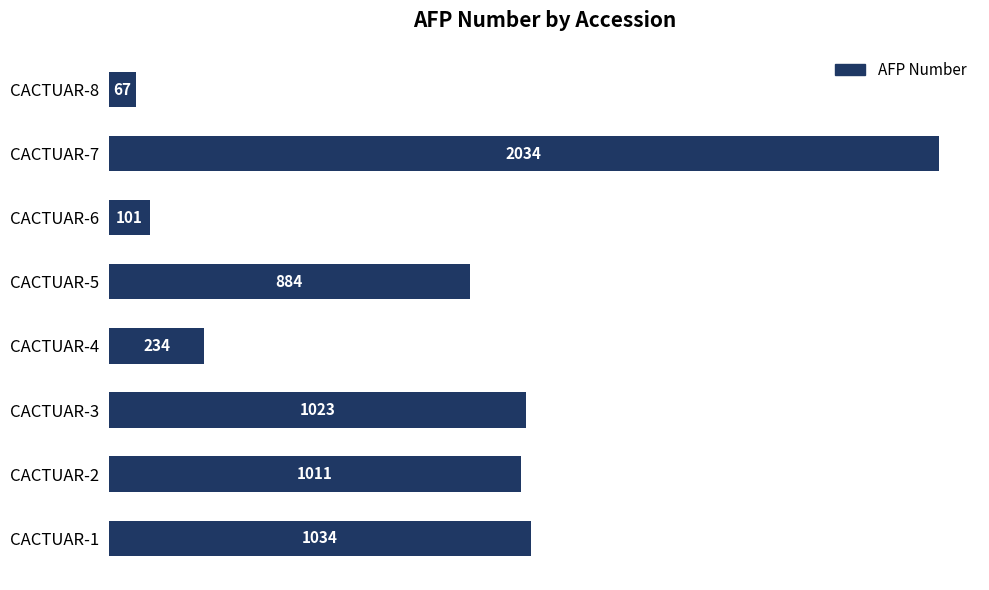

List the labels in order of value, smallest first.

CACTUAR-8, CACTUAR-6, CACTUAR-4, CACTUAR-5, CACTUAR-2, CACTUAR-3, CACTUAR-1, CACTUAR-7